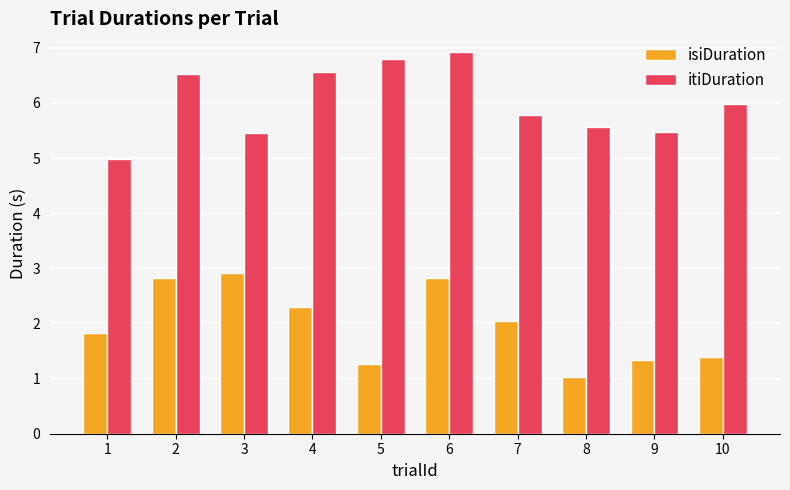

At which category is the sum across all series the highest?

6